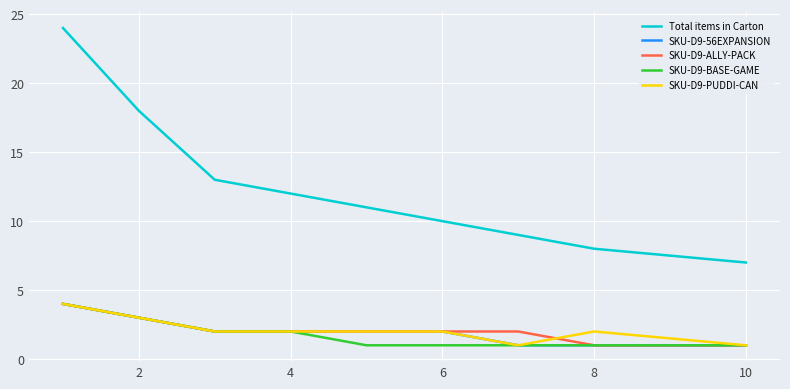

Reading right to left, extract all data points from this chart.

Total items in Carton: 7	8	9	10	11	12	13	18	24
SKU-D9-56EXPANSION: 1	1	1	2	2	2	2	3	4
SKU-D9-ALLY-PACK: 1	1	2	2	2	2	2	3	4
SKU-D9-BASE-GAME: 1	1	1	1	1	2	2	3	4
SKU-D9-PUDDI-CAN: 1	2	1	2	2	2	2	3	4